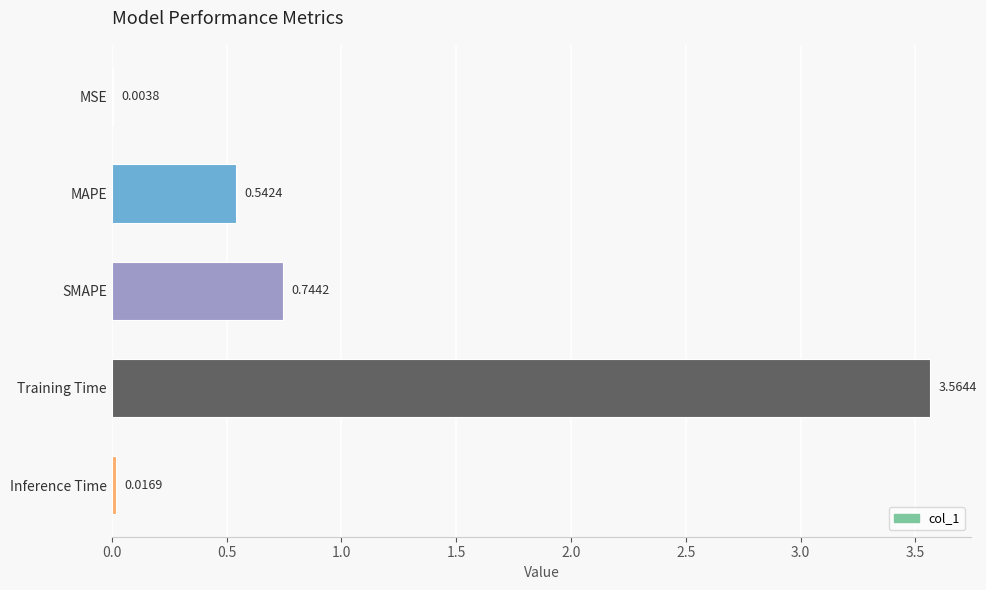

Which has a higher value, MAPE or Training Time?

Training Time